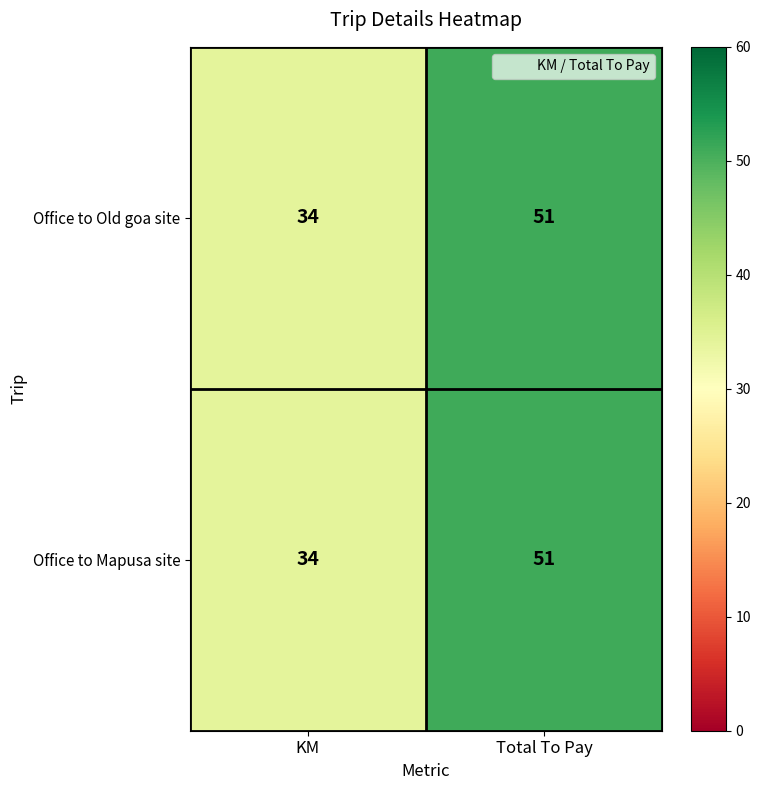

What is the maximum value for Office to Old goa site?

51